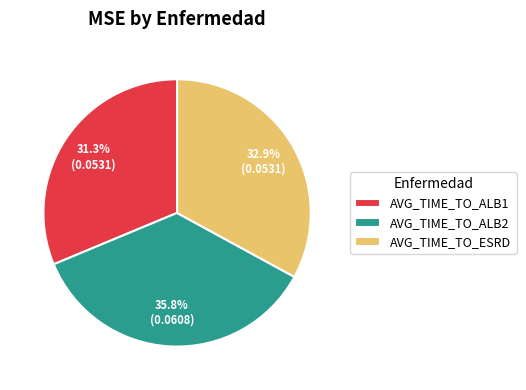

Is there a majority slice in this chart?

No